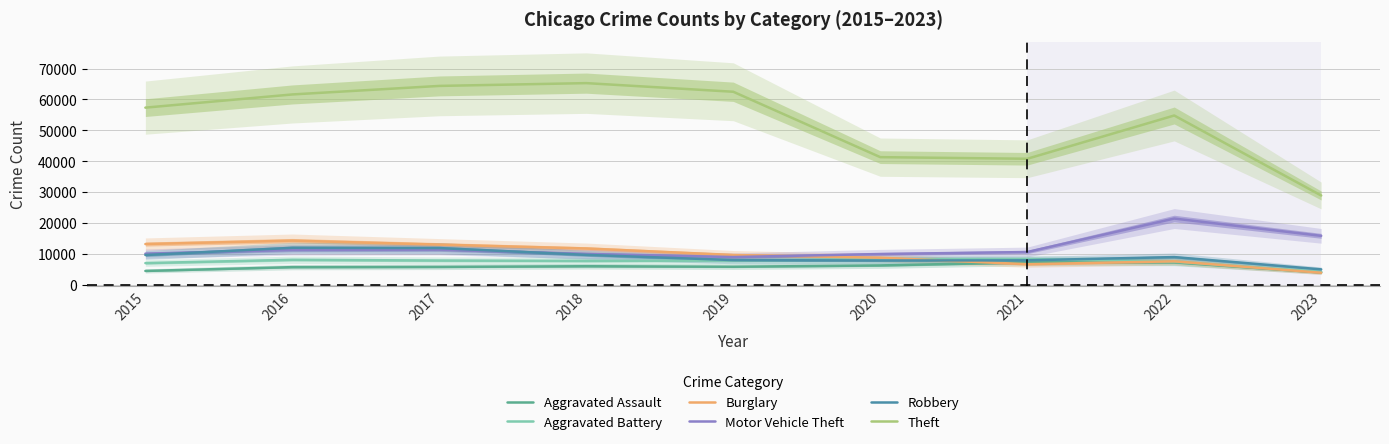

What is the average value of the Motor Vehicle Theft series?

12172